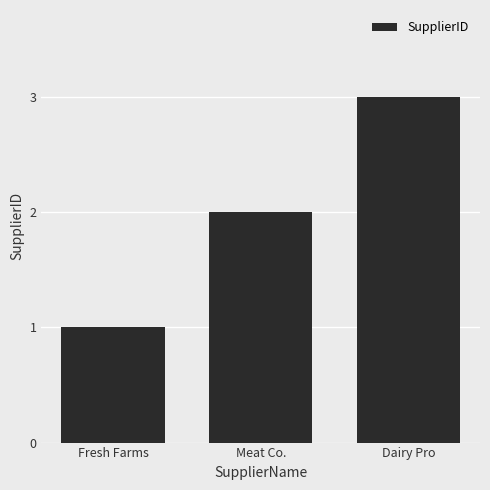

What is the smallest value displayed?

1